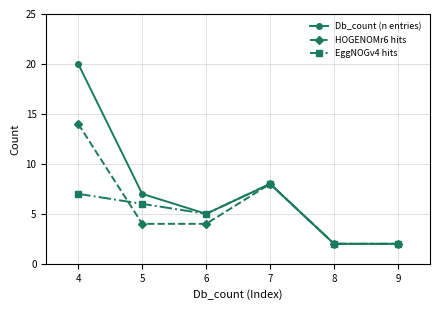

The EggNOGv4 hits series shows 2 at 9. True or false?

True